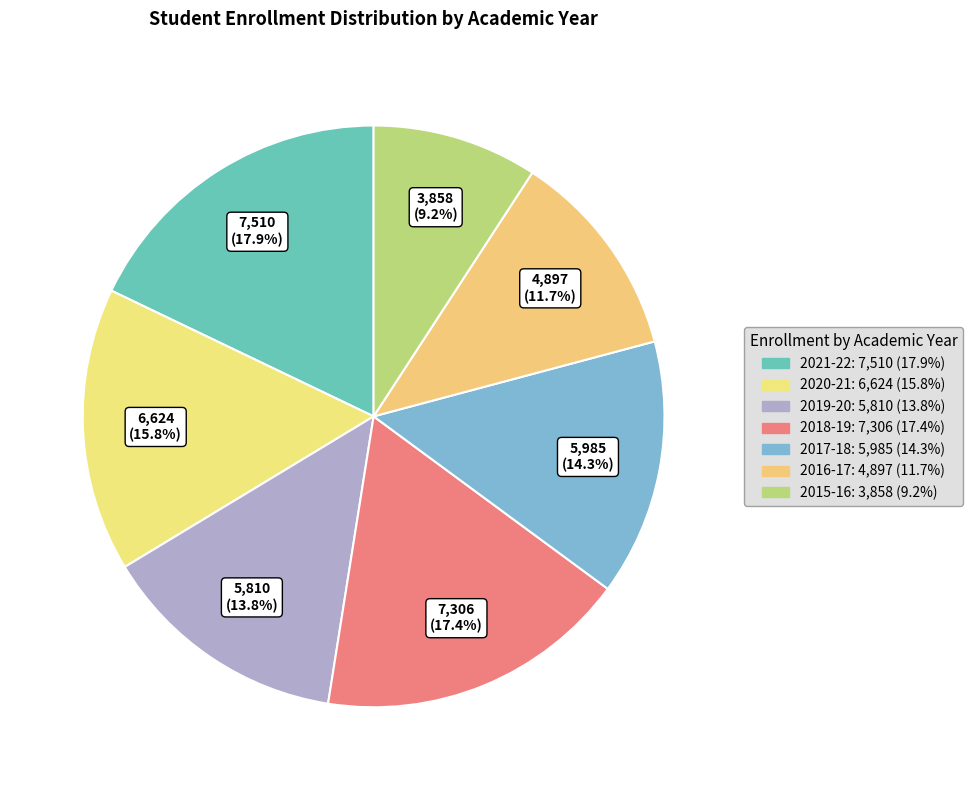

What percentage is the 2019-20 slice, to the nearest percent?

14%